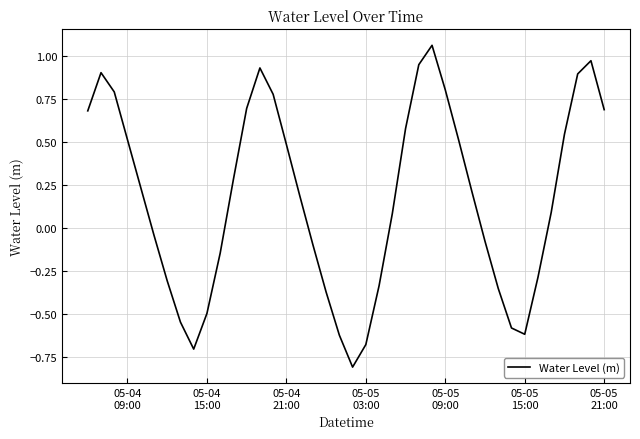

Count the number of values greater than 0.

23